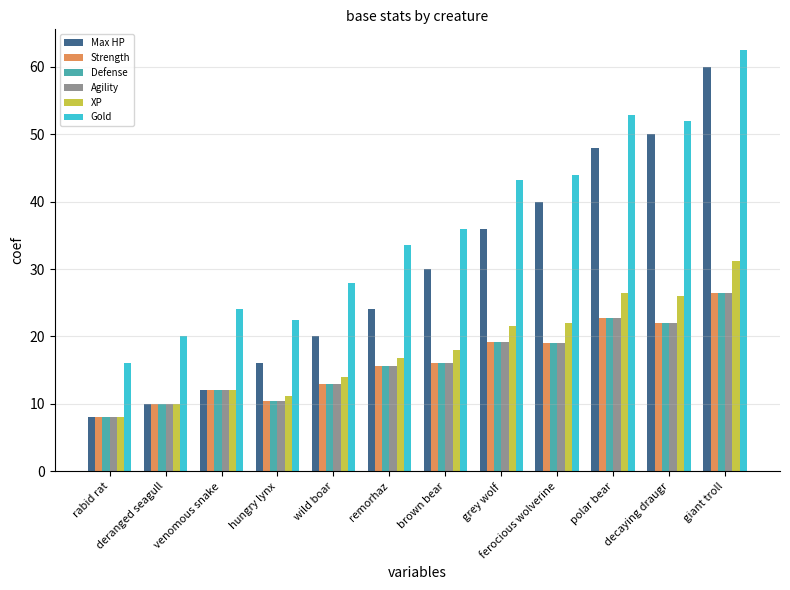

What is the average value of the Agility series?

16.2